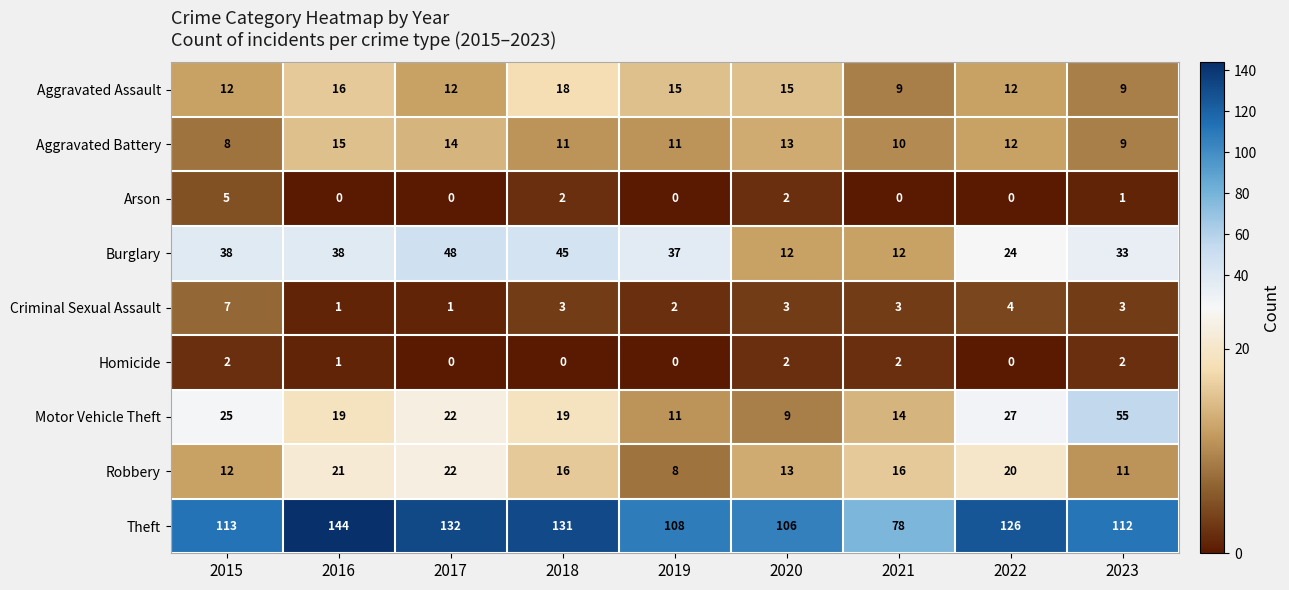

Between 2016 and 2023, which series saw the biggest shift?

Motor Vehicle Theft